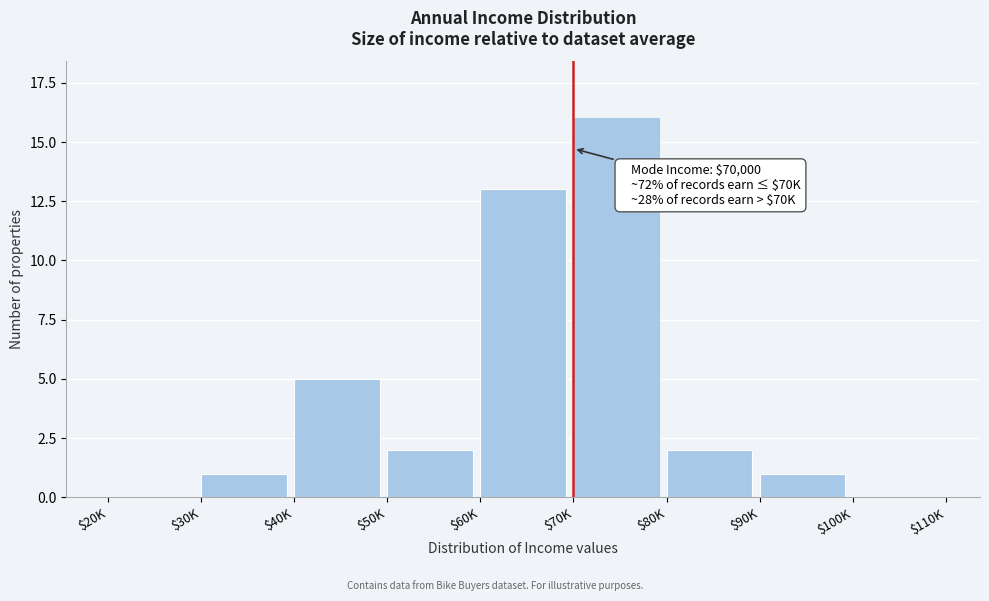

At which category does the chart reach its peak across all series?

$70K